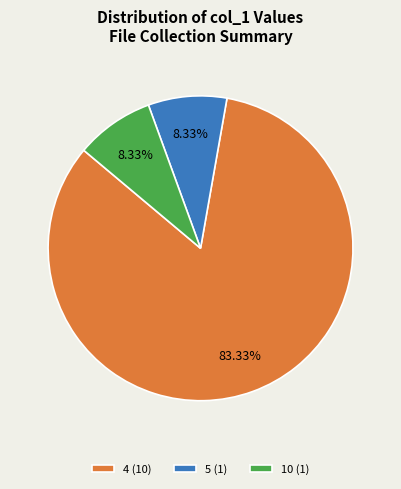

Do 10 (1) and 5 (1) together represent more than half of the pie?

No